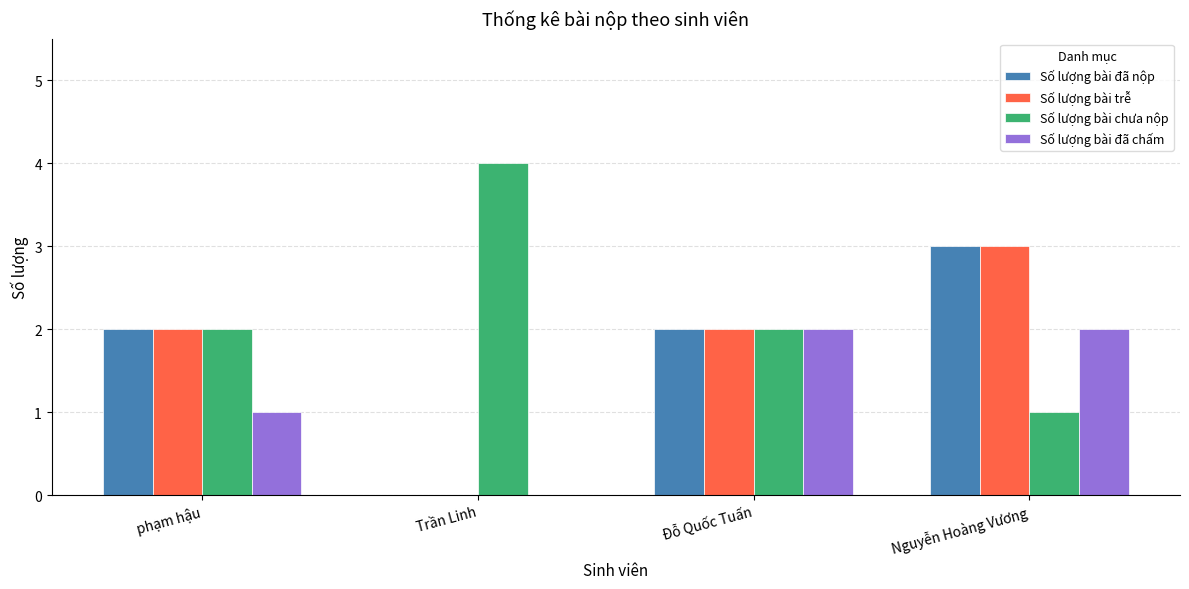

Which series has the largest total across all categories?

Số lượng bài chưa nộp